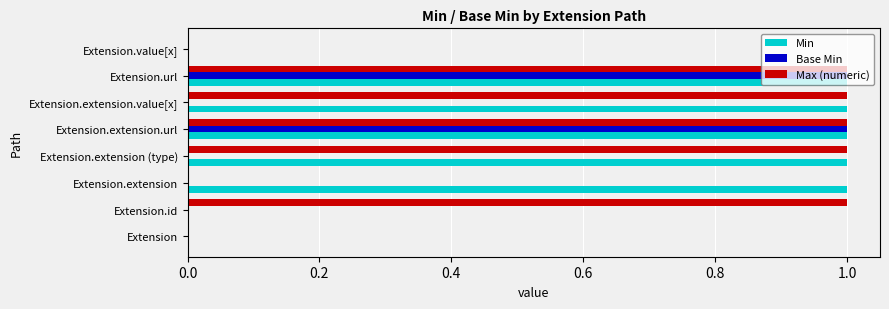

The Max (numeric) series shows 0 at Extension.extension. True or false?

True